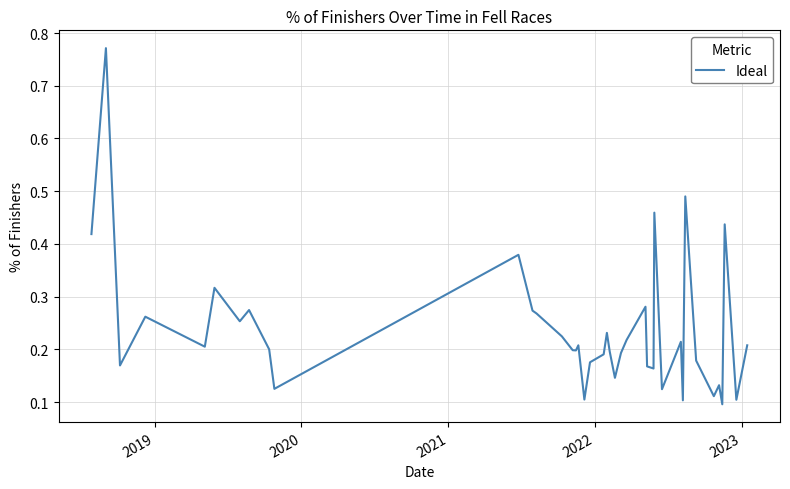

What is the difference between the maximum and minimum values?

0.7